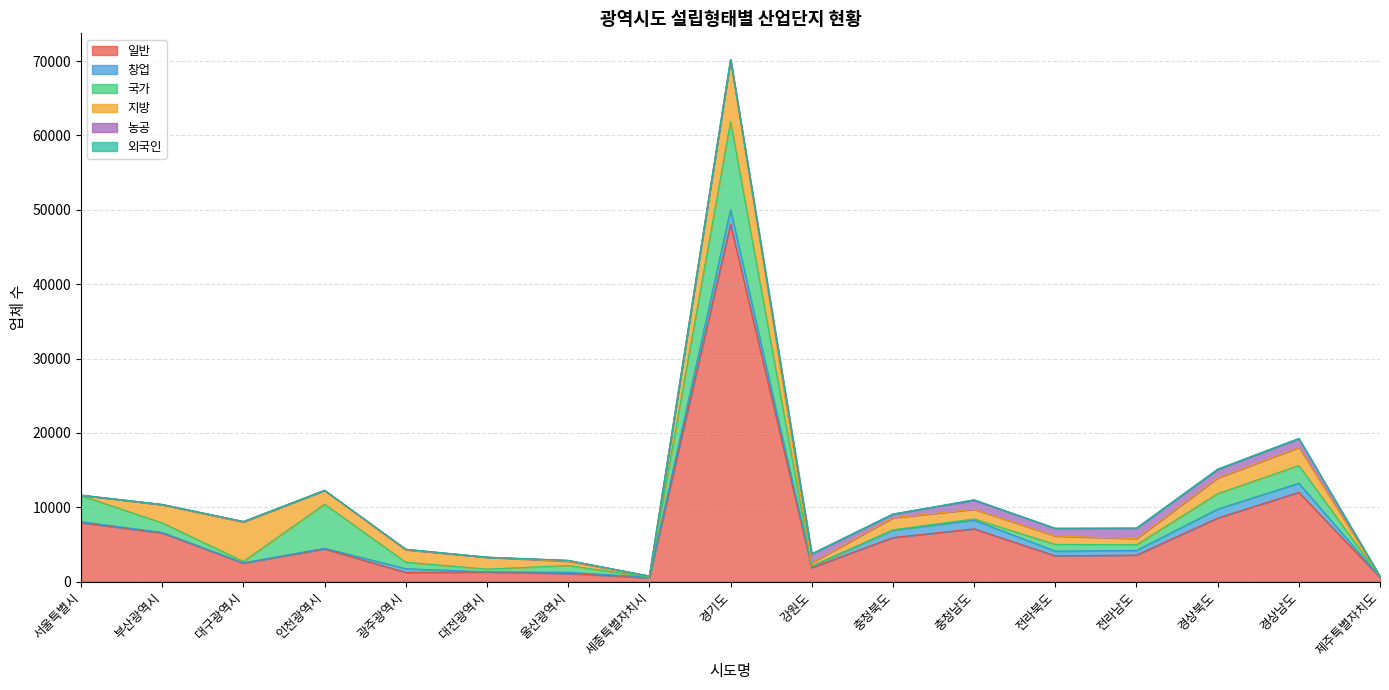

Reading left to right, list all the values displayed in this chart.

일반: 7927	6537	2485	4401	1232	1289	1093	525	48067	1873	5924	7095	3468	3564	8548	12005	553
창업: 133	76	41	81	504	26	161	63	1971	190	990	1165	627	632	1204	1227	55
국가: 3499	1285	195	5934	870	372	910	0	11835	27	57	173	912	765	2079	2377	15
지방: 71	2445	5293	1859	1674	1601	571	126	8333	446	1608	1293	1122	823	2107	2437	17
농공: 0	27	72	0	60	1	124	37	12	1195	498	1226	1038	1399	1161	1188	54
외국인: 0	17	6	0	24	0	0	0	1	5	20	62	4	28	29	21	0